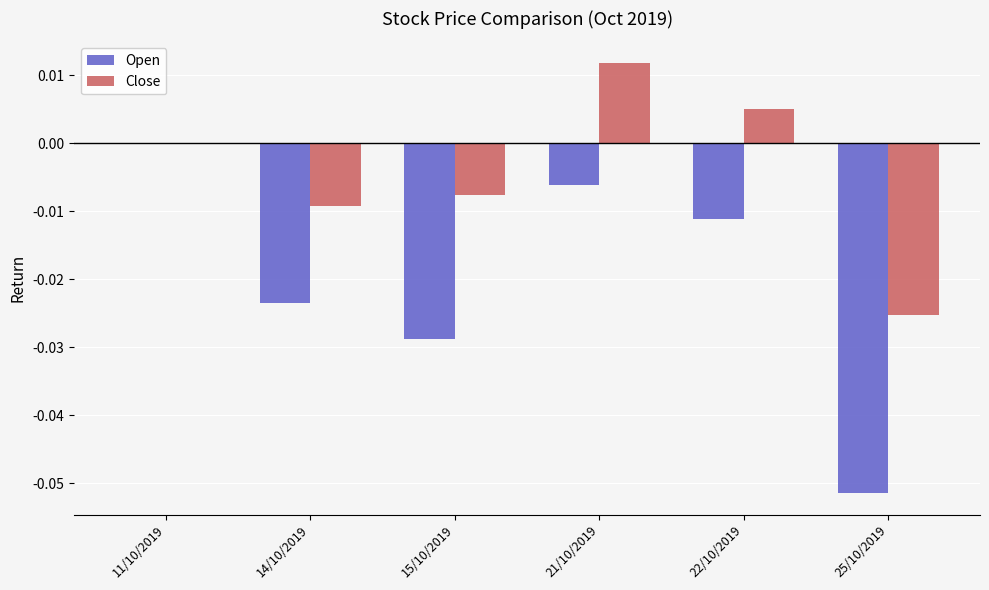

Count the number of categories in the chart.

6